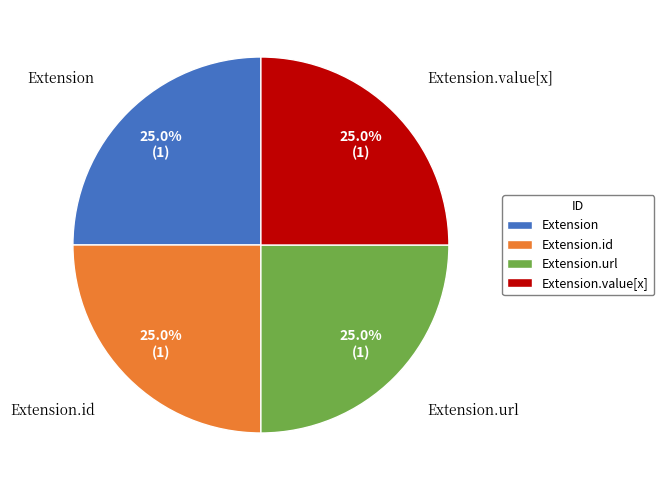

Does Extension account for over 50% of the chart?

No